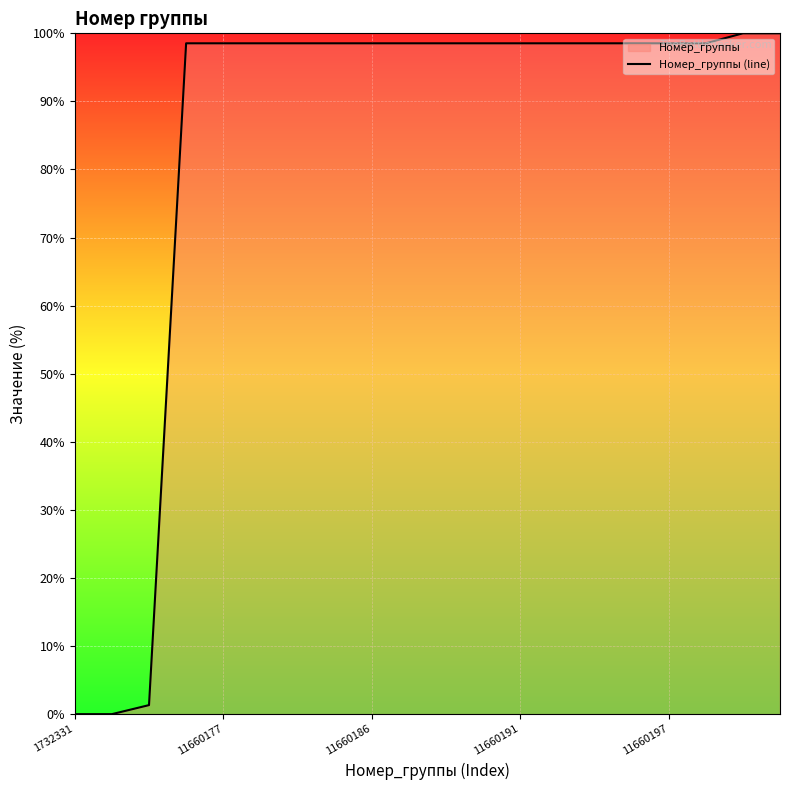

Does the chart display data point markers on the line(s)?

No